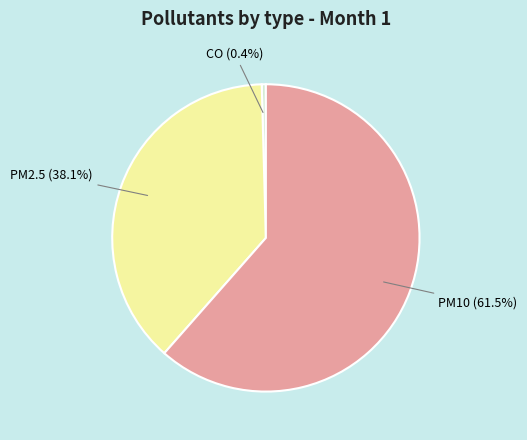

Does any single category account for the majority?

Yes